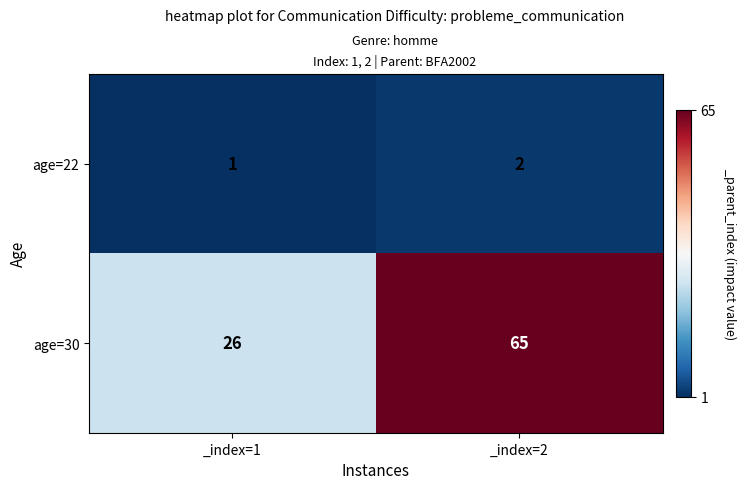

Is it true that age=30 equals 26 at _index=1?

True